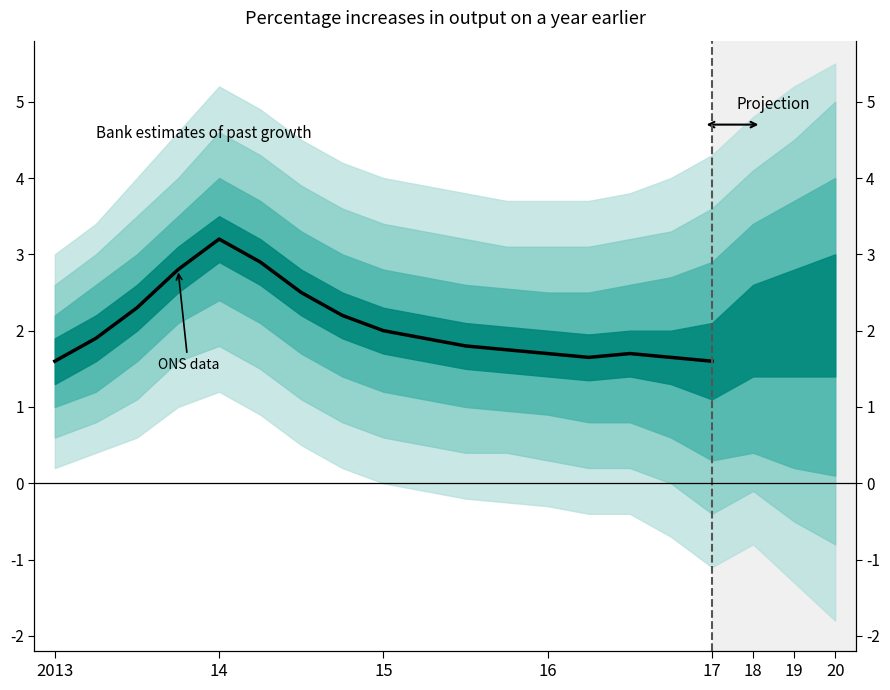

Does the chart display data point markers on the line(s)?

No